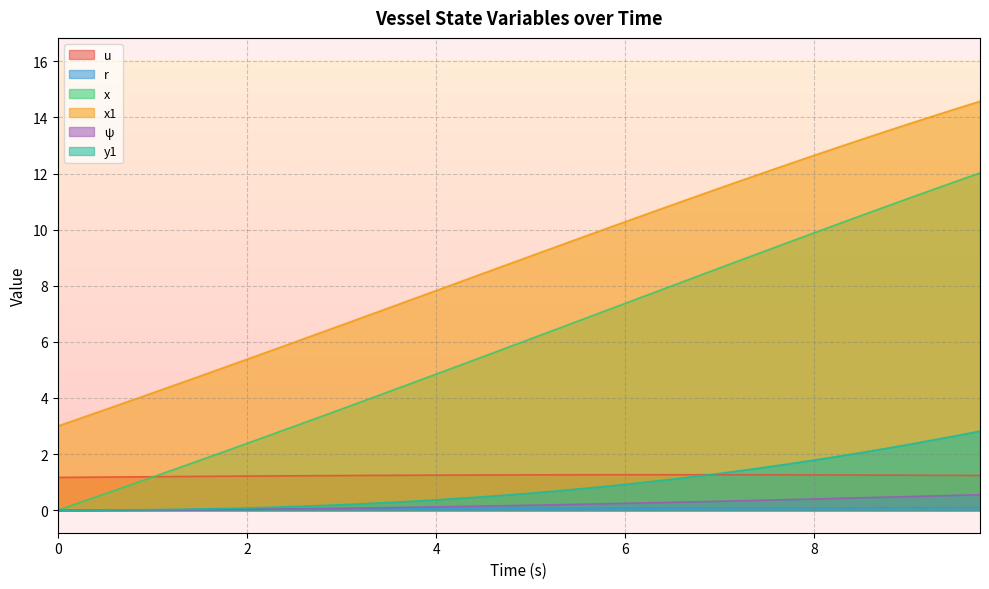

Which series changed the most between 1.25 and 5.25?

x